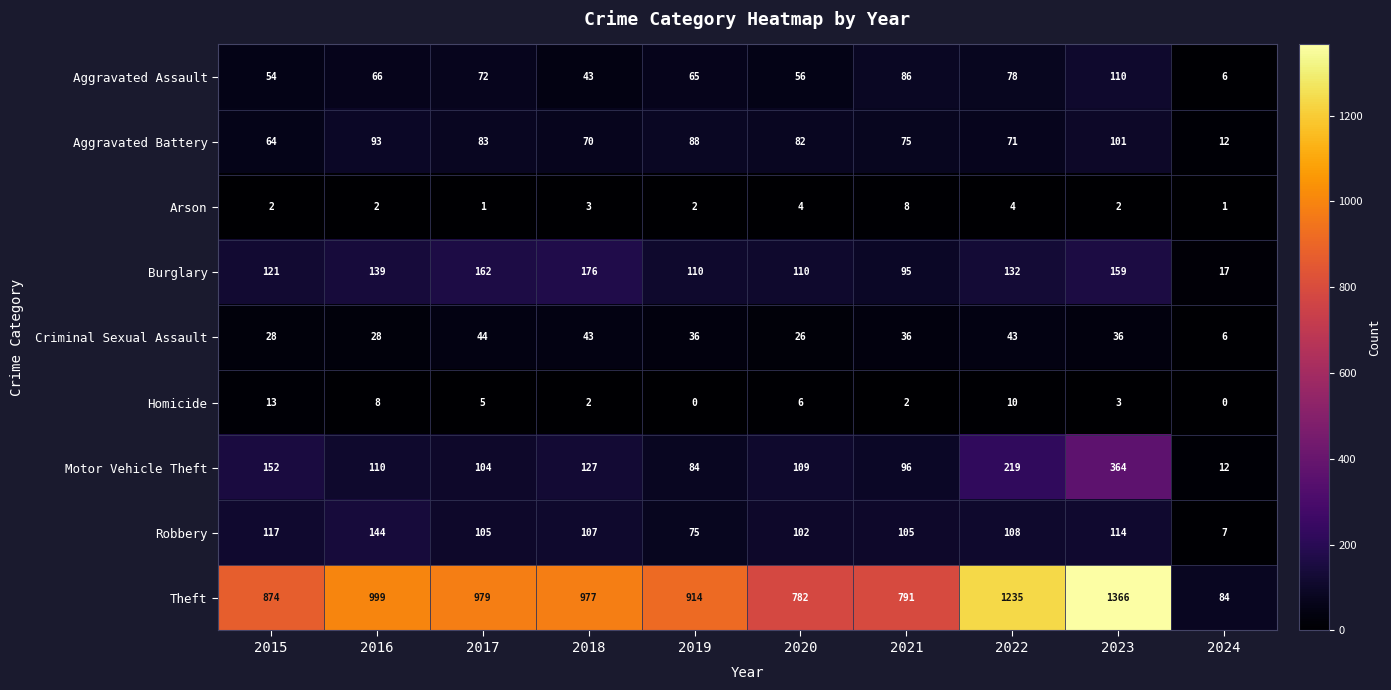

What is the sum of all Criminal Sexual Assault values?

326